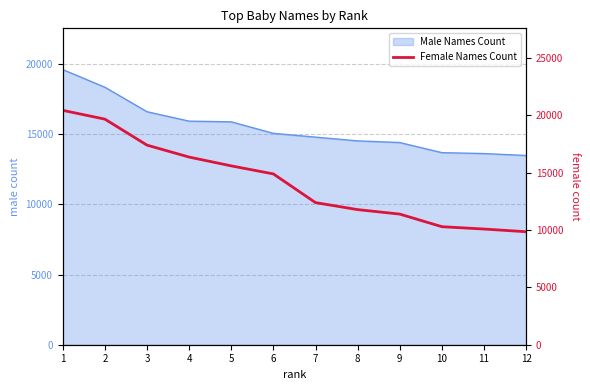

How many lines are shown in the chart?

1